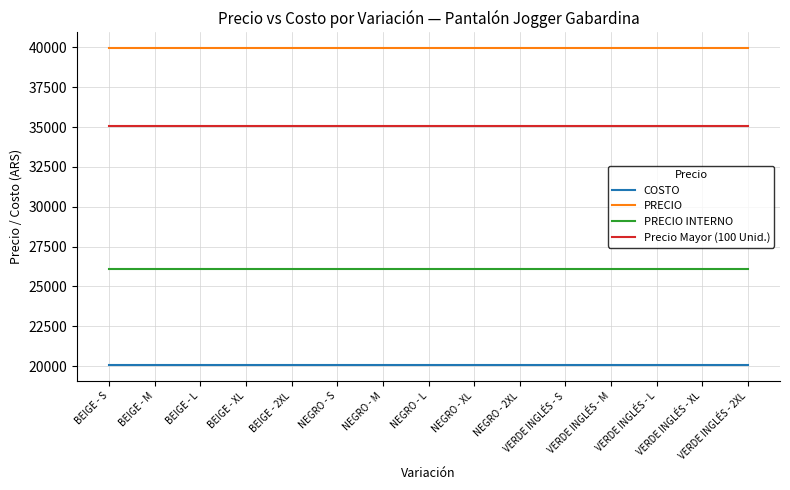

Reading left to right, transcribe all the data shown in this chart.

COSTO: 20062.2	20062.2	20062.2	20062.2	20062.2	20062.2	20062.2	20062.2	20062.2	20062.2	20062.2	20062.2	20062.2	20062.2	20062.2
PRECIO: 39950.0	39950.0	39950.0	39950.0	39950.0	39950.0	39950.0	39950.0	39950.0	39950.0	39950.0	39950.0	39950.0	39950.0	39950.0
PRECIO INTERNO: 26100.0	26100.0	26100.0	26100.0	26100.0	26100.0	26100.0	26100.0	26100.0	26100.0	26100.0	26100.0	26100.0	26100.0	26100.0
Precio Mayor (100 Unid.): 35100.0	35100.0	35100.0	35100.0	35100.0	35100.0	35100.0	35100.0	35100.0	35100.0	35100.0	35100.0	35100.0	35100.0	35100.0